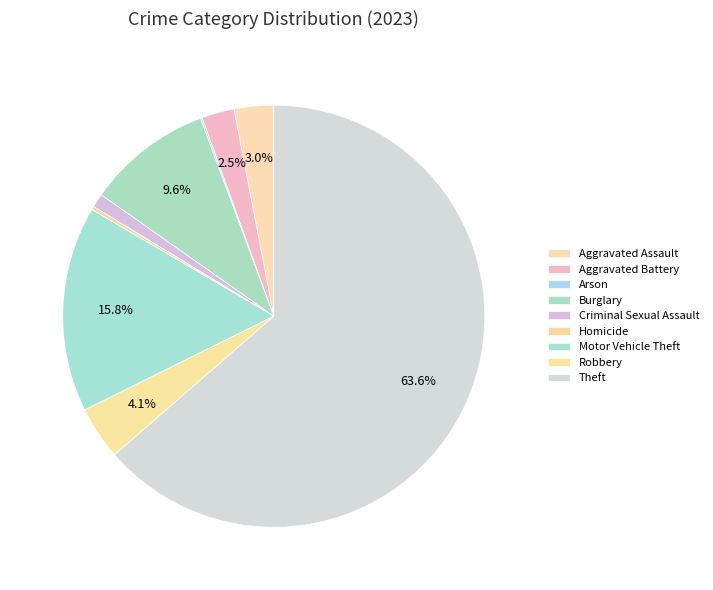

Is the sum of Motor Vehicle Theft and Arson greater than half?

No